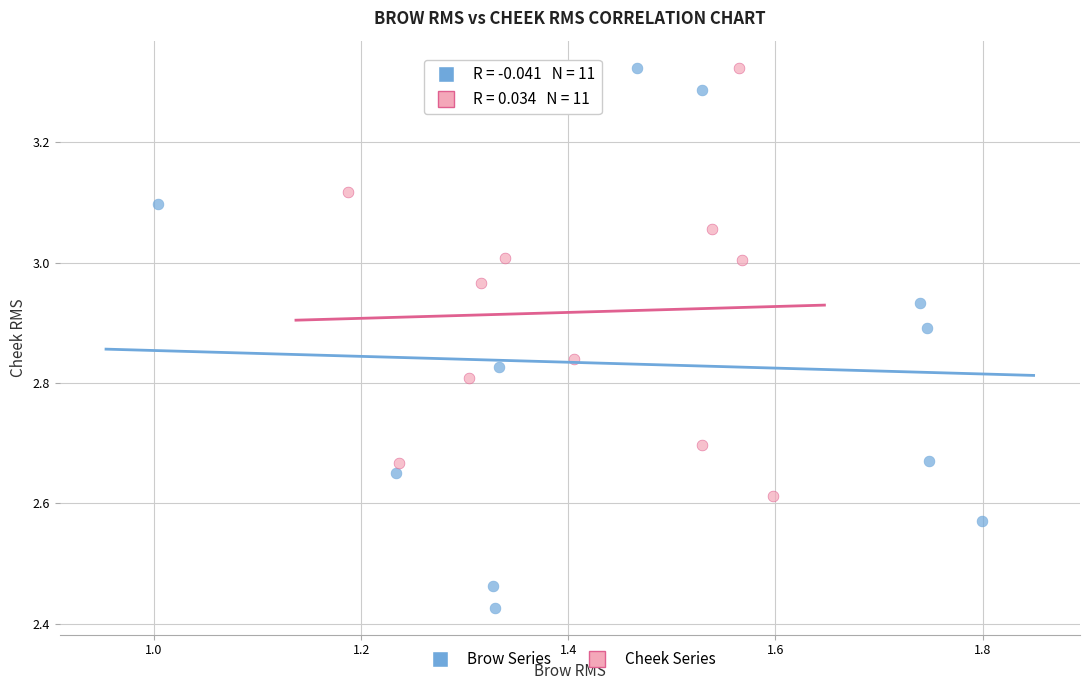

Which series has the largest Y range (max minus min)?

Brow Series